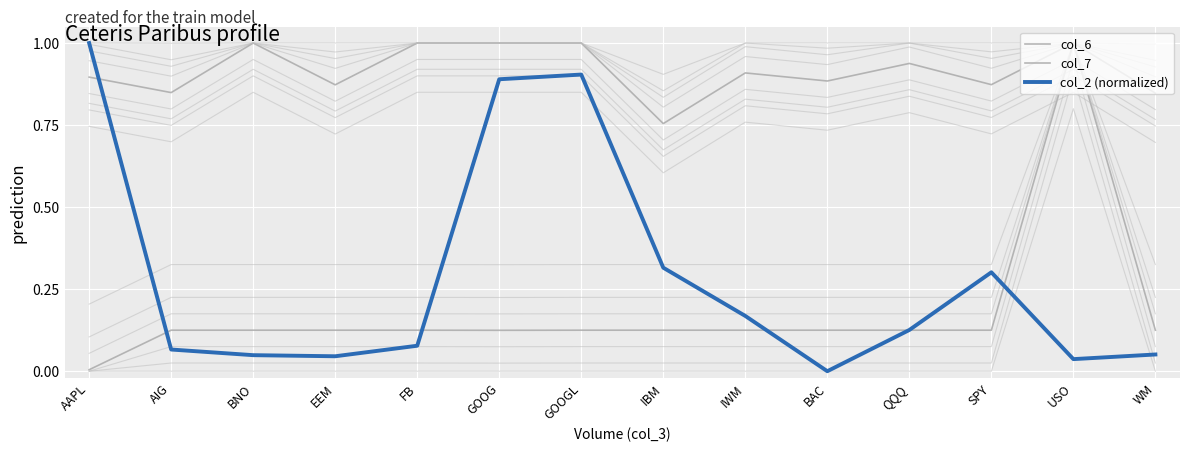

What is the average value of the col_7 series?

0.2